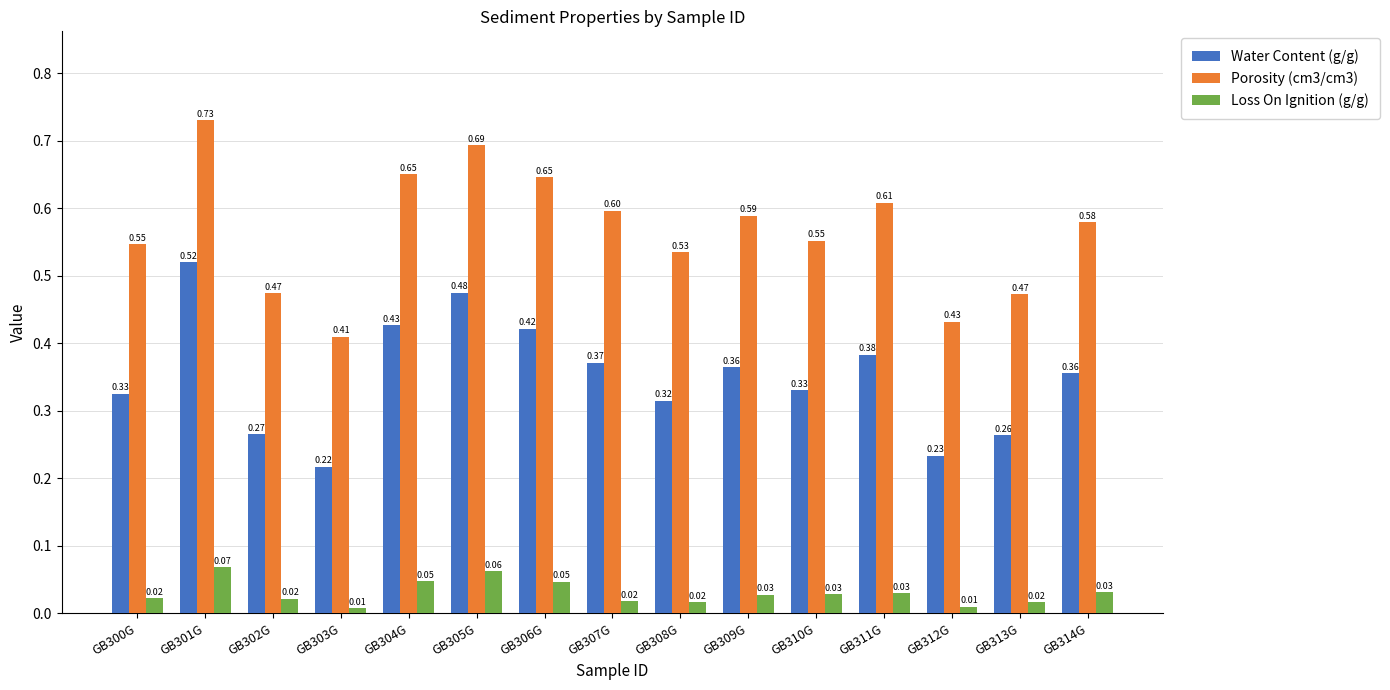

What is the total value across all series at GB301G?

1.3